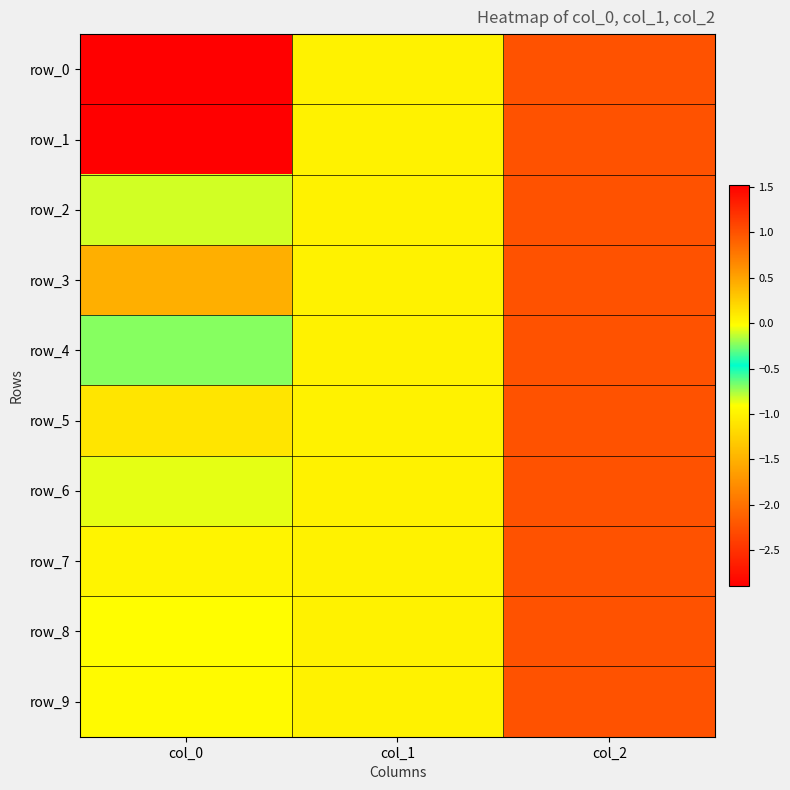

At which label is row_8 closest to 0?

col_0